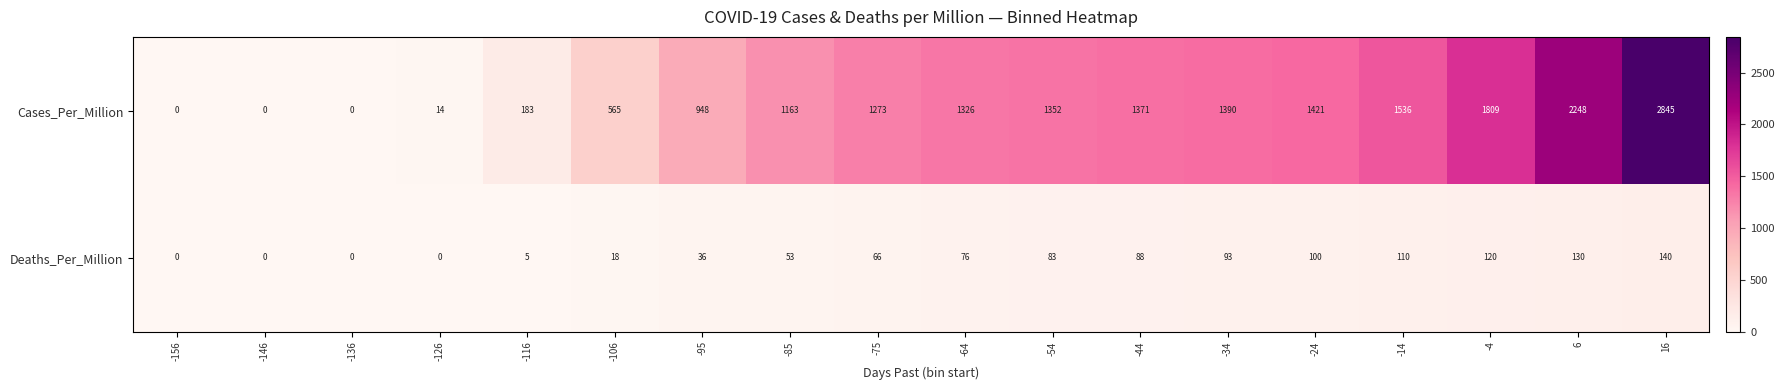

What is the highest value of the Cases_Per_Million series?

2845